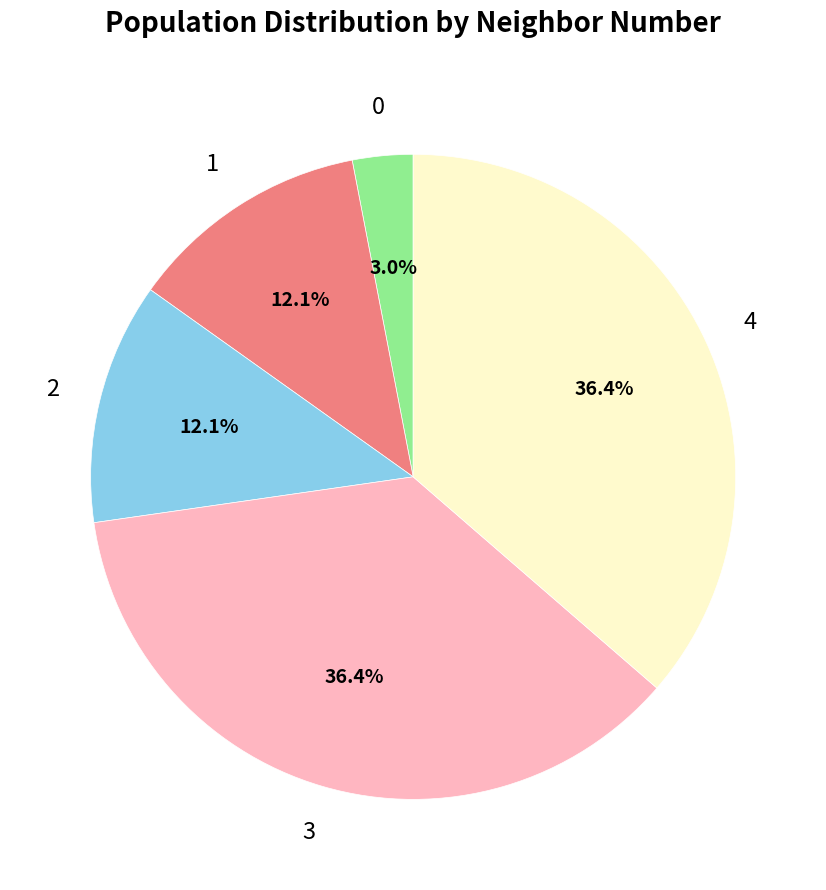

Does 0 account for over 50% of the chart?

No